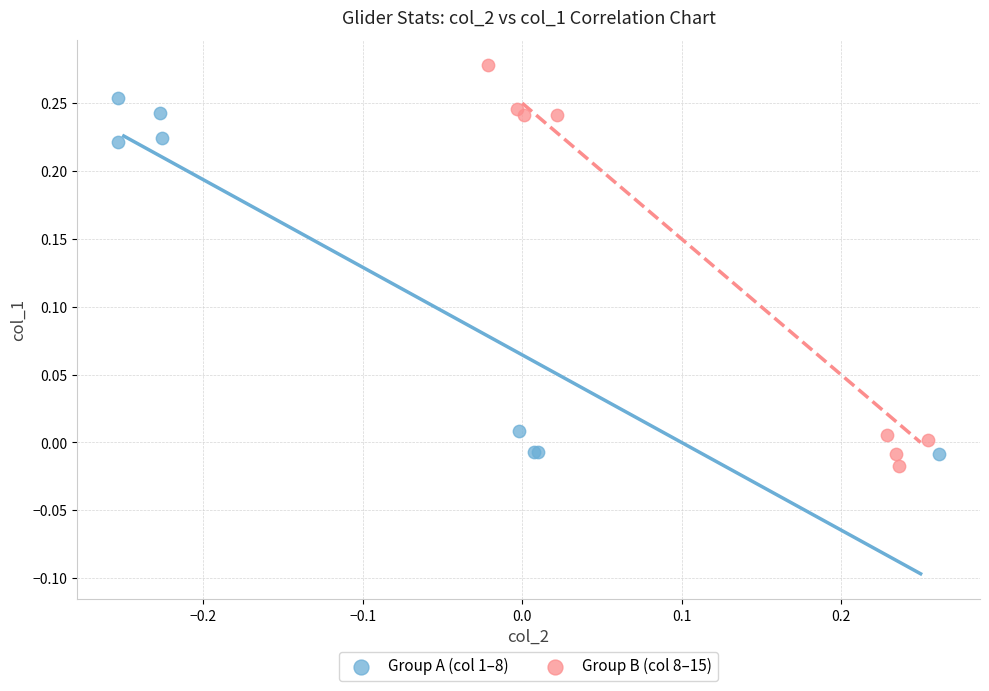

Which series has the largest Y range (max minus min)?

Group B (col 8–15)